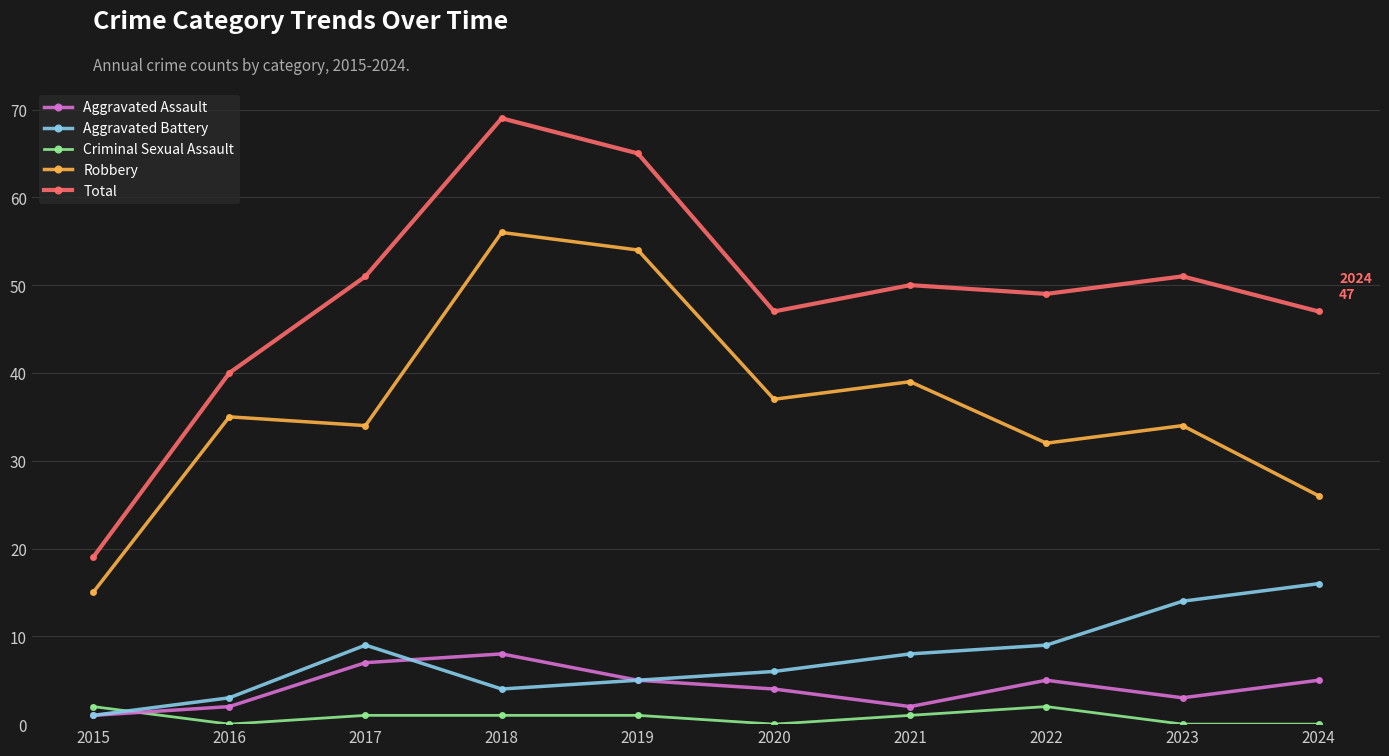

Is this an area chart (filled region under the line)?

No